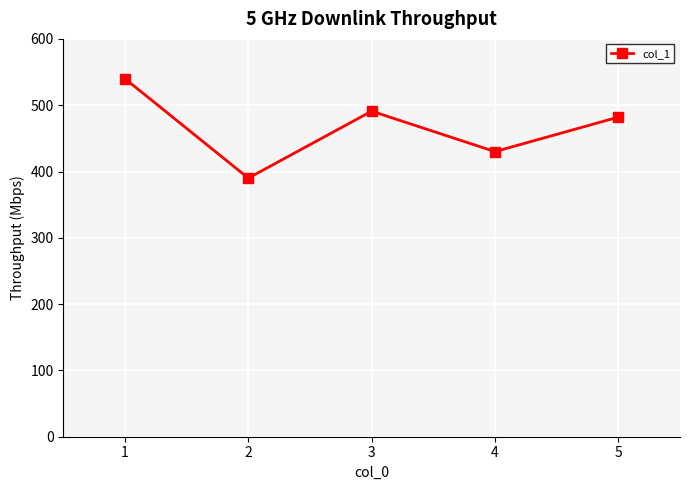

Reading right to left, list all the values displayed in this chart.

5=482	4=430	3=491	2=390	1=540